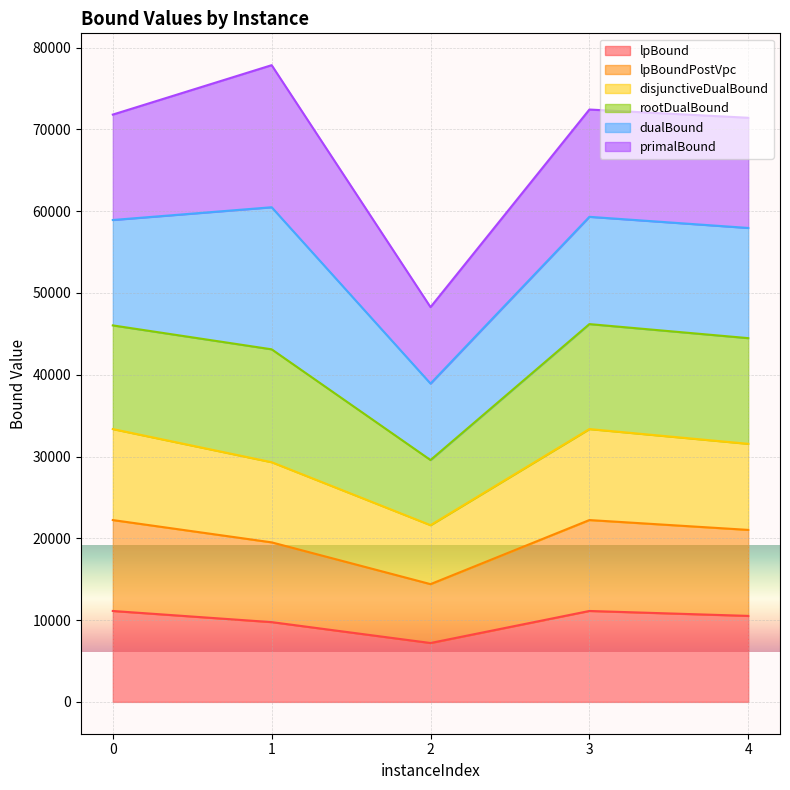

What is the maximum value for lpBound?

11117.3